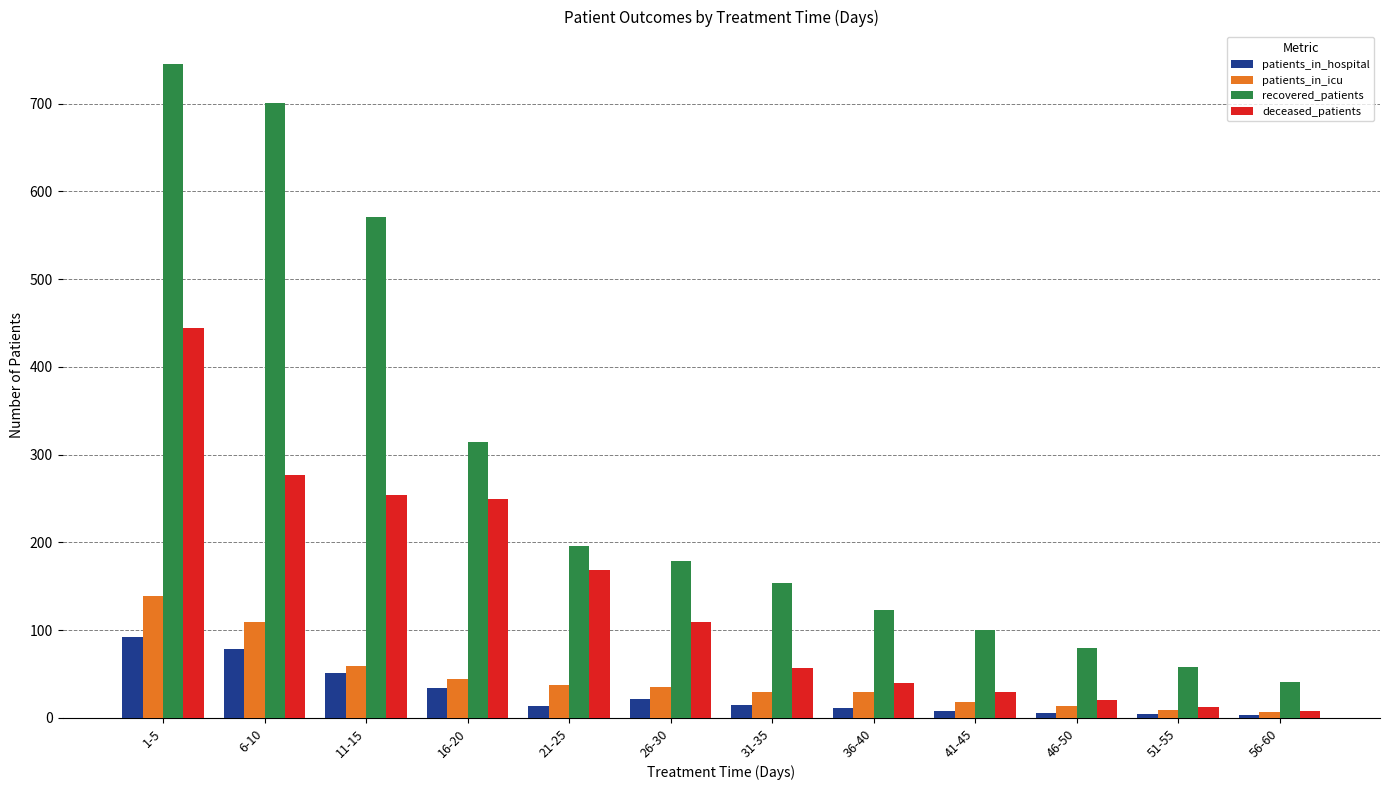

At 26-30, list the series in order from largest to smallest.

recovered_patients, deceased_patients, patients_in_icu, patients_in_hospital